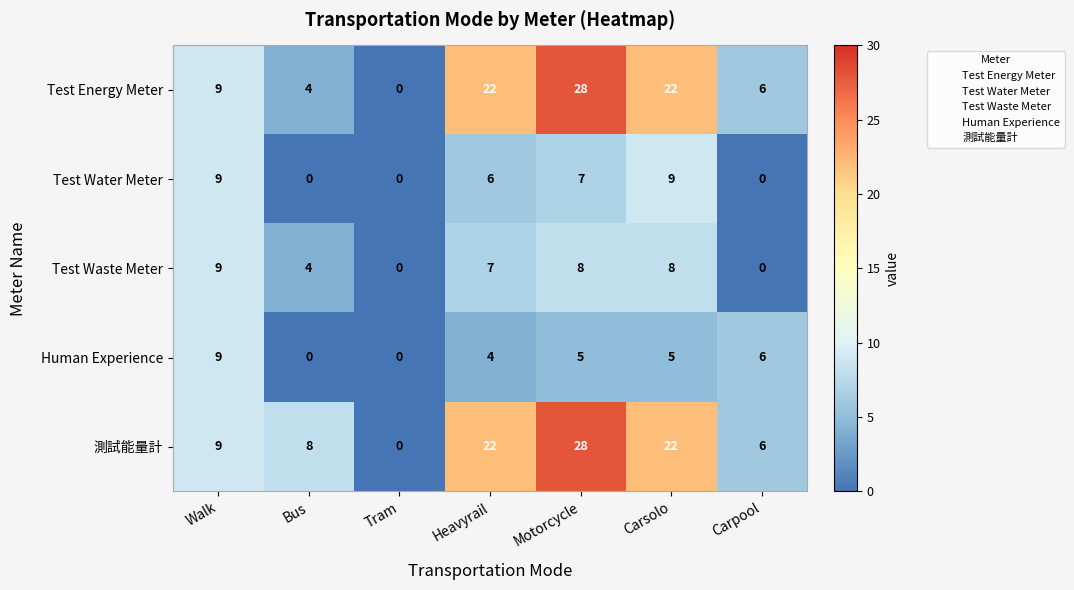

Where does the Test Waste Meter series first go above 7?

Walk